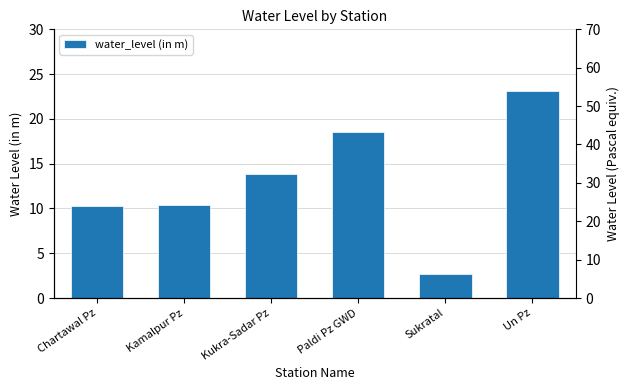

What is the change in value from Kamalpur Pz to Sukratal?

-7.6